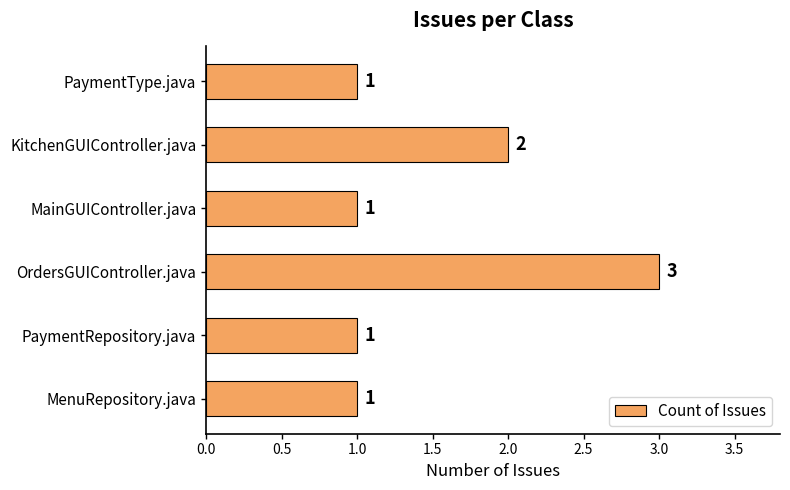

What is the ratio of the value at OrdersGUIController.java to the value at MenuRepository.java?

3.0